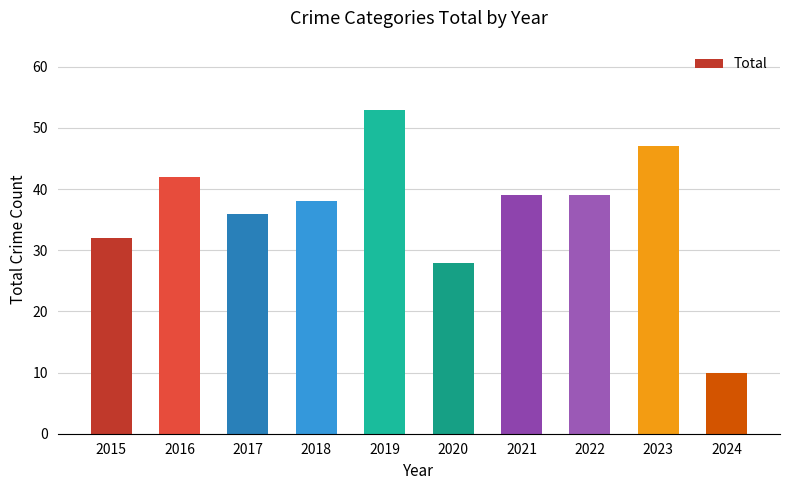

Count the number of categories in the chart.

10